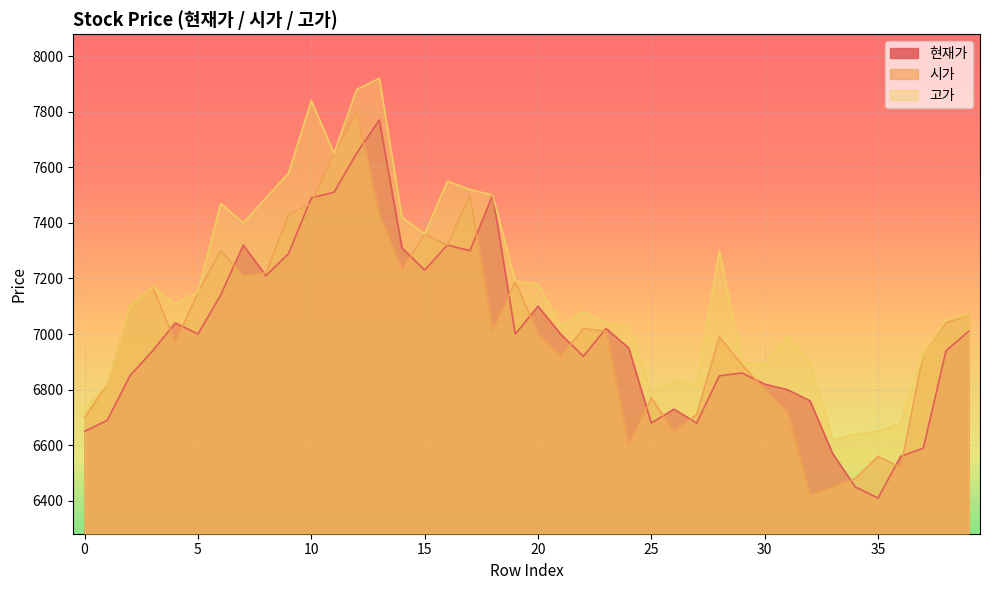

What is the difference between the highest and lowest values at 13?

490